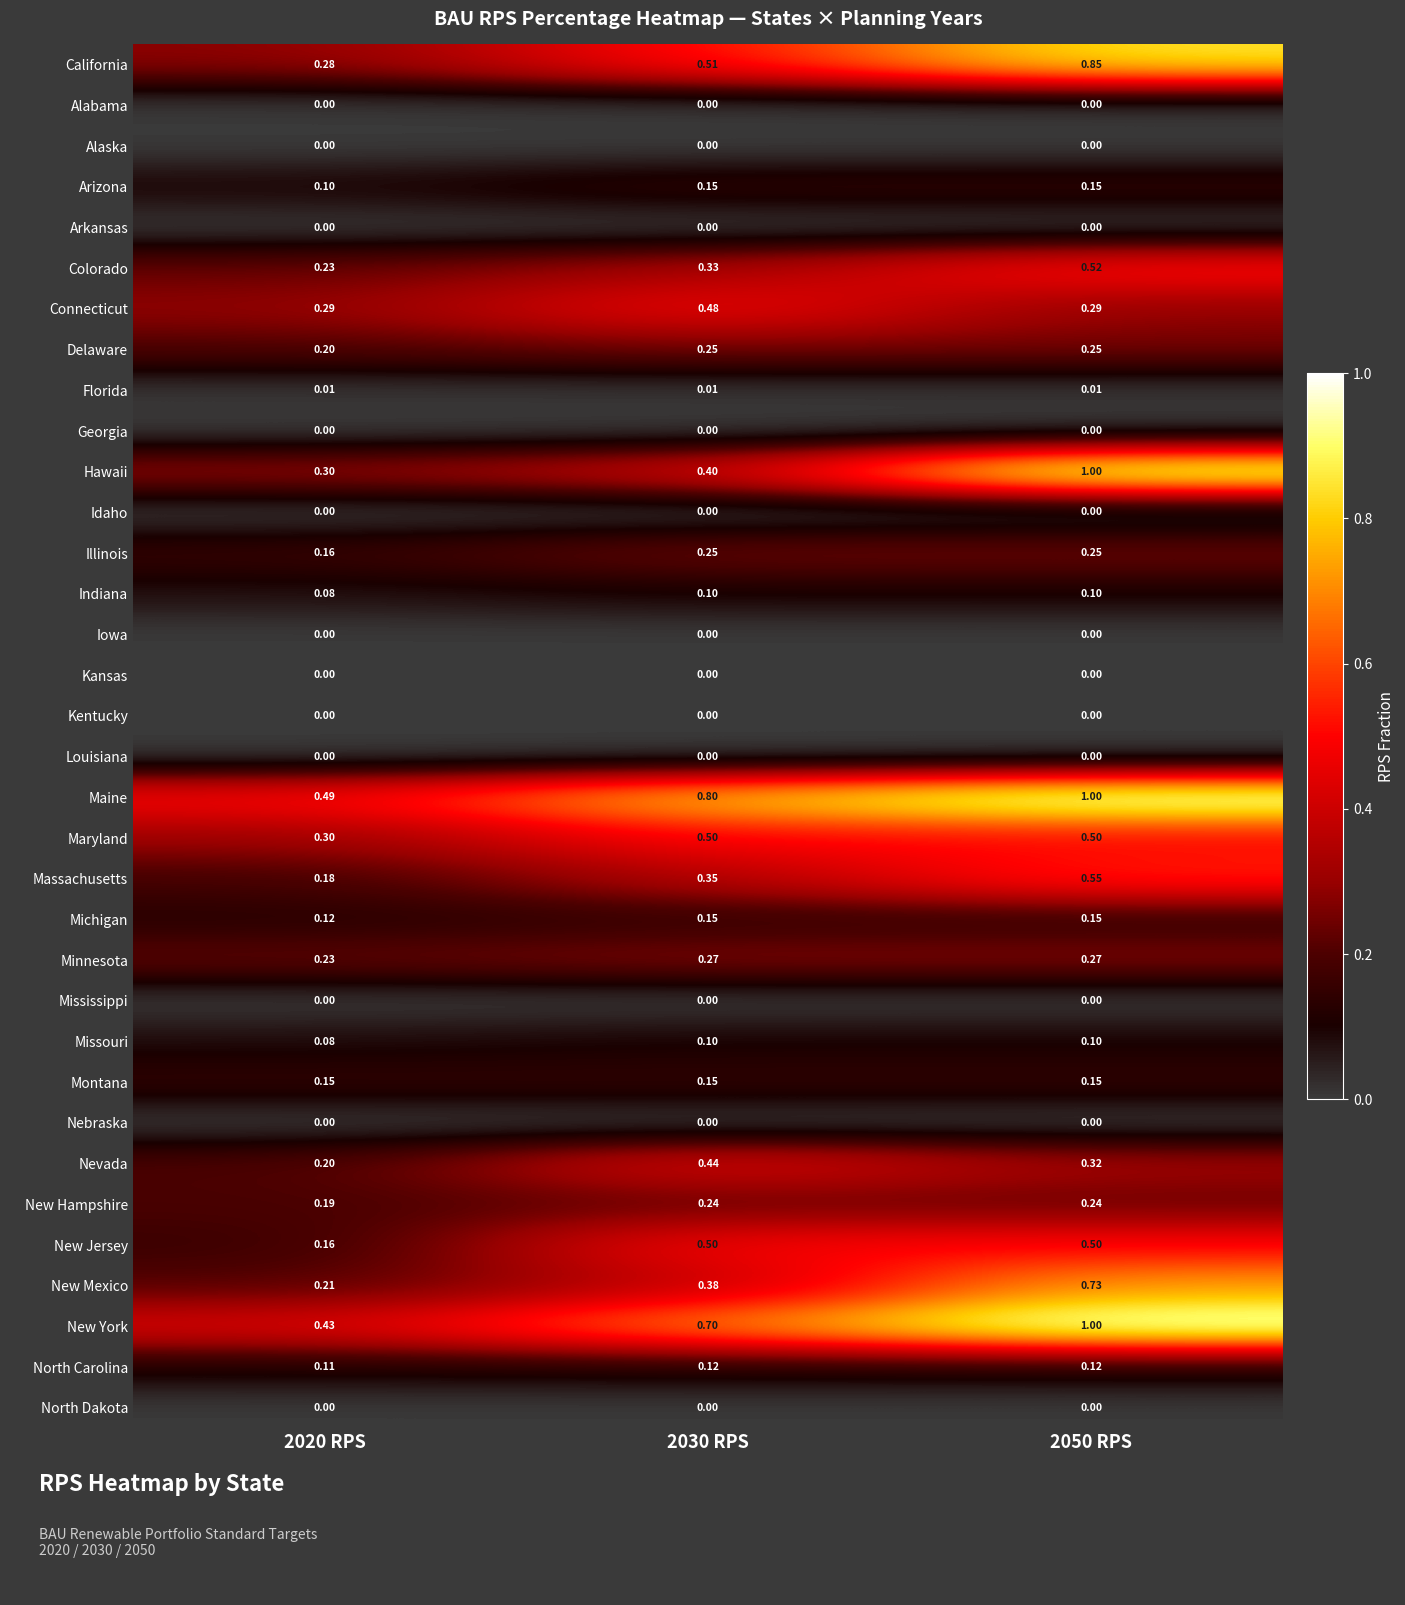

Which series has the widest spread of values?

Hawaii